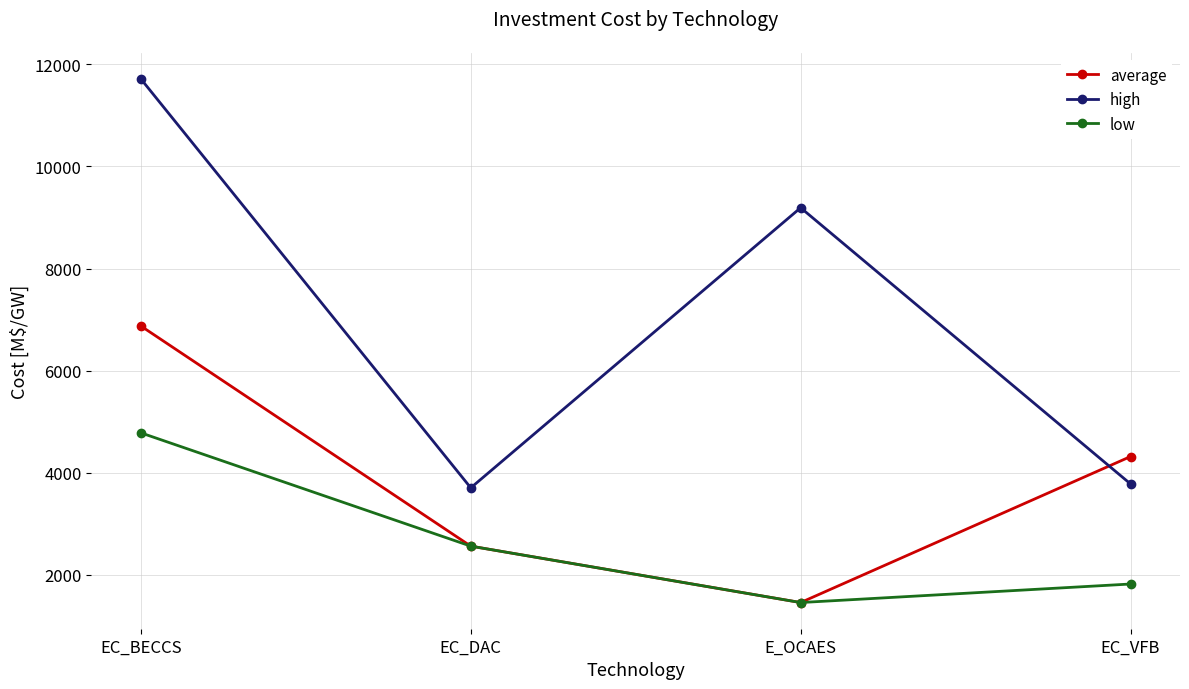

Reading right to left, list all the values displayed in this chart.

average: EC_VFB=4317	E_OCAES=1457	EC_DAC=2562	EC_BECCS=6874
high: EC_VFB=3781	E_OCAES=9191	EC_DAC=3704	EC_BECCS=11714
low: EC_VFB=1820	E_OCAES=1457	EC_DAC=2562	EC_BECCS=4781